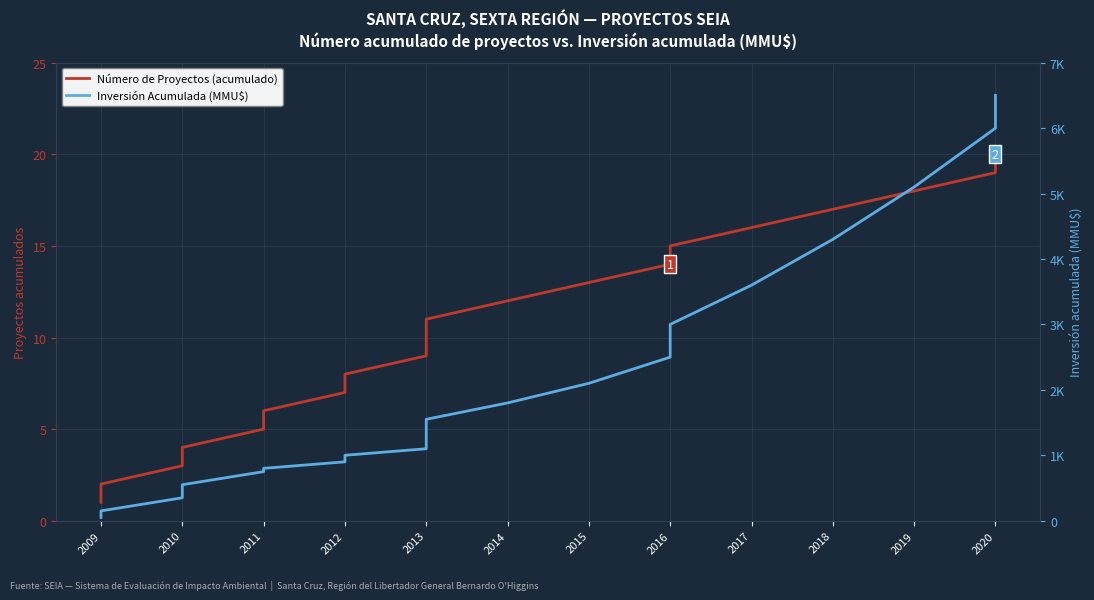

Rank the series at 2014 from highest to lowest value.

Inversión Acumulada (MMU$), Número de Proyectos (acumulado)